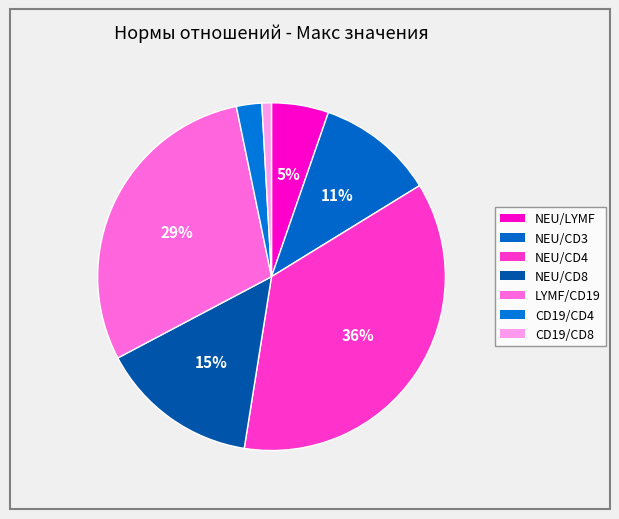

How many slices are in this pie chart?

7